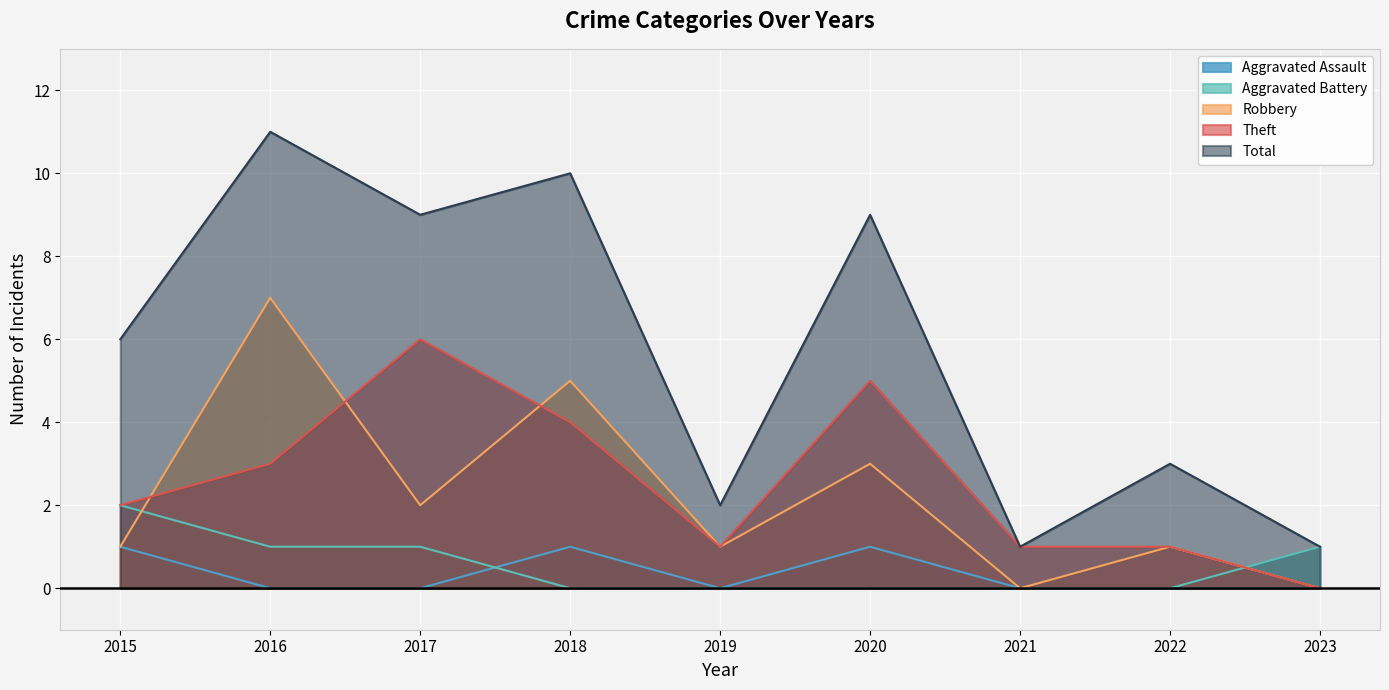

At which label does Total first exceed 6?

2016